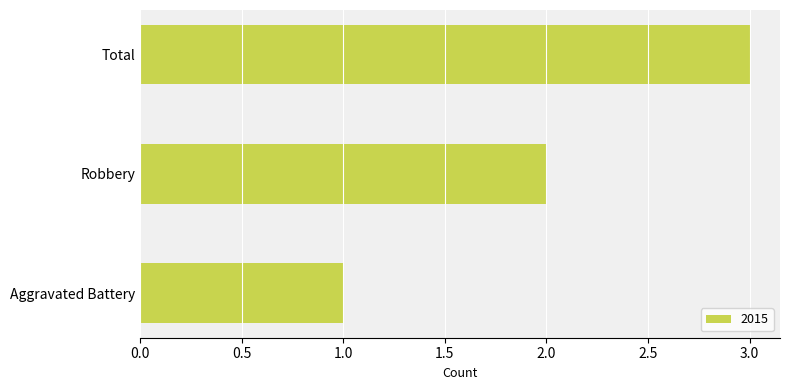

What is the approximate value at Total?

3